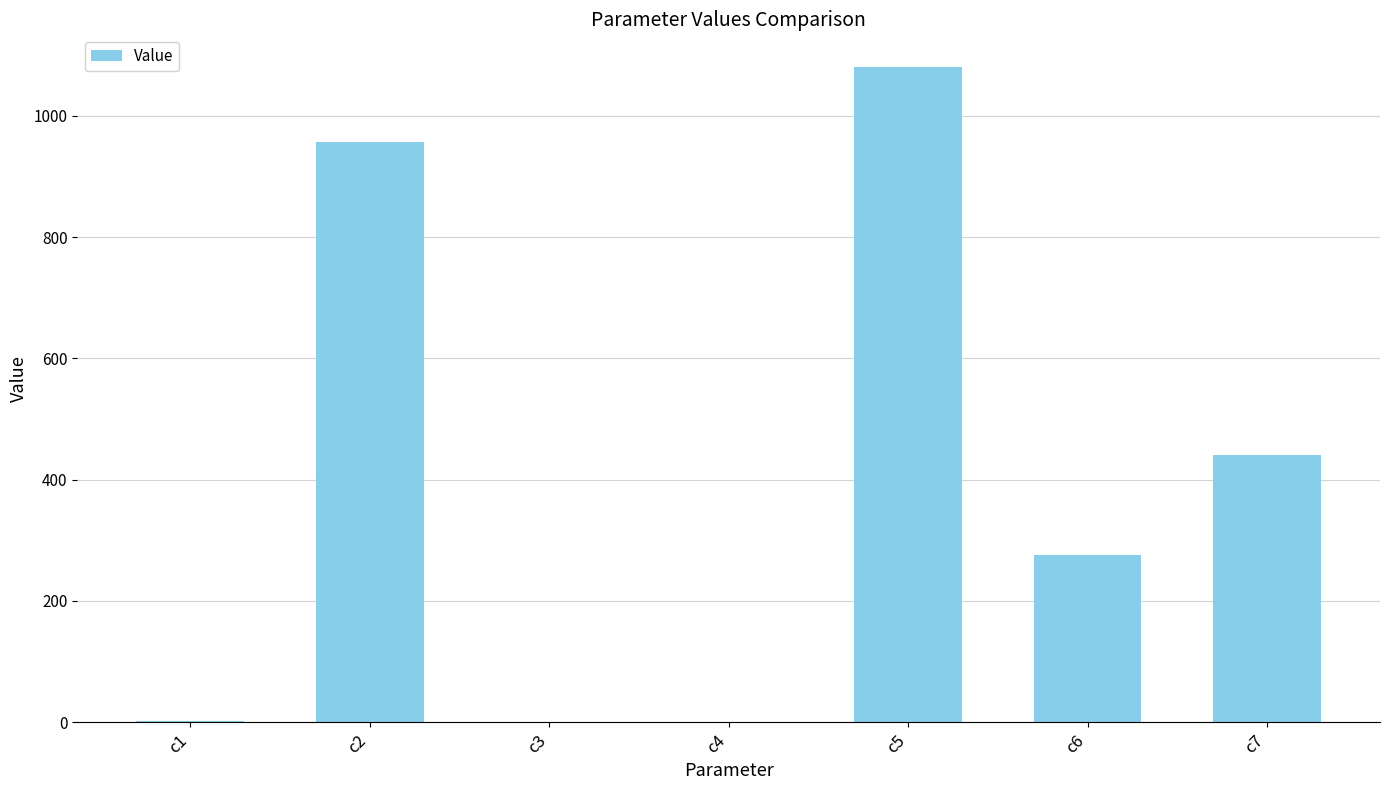

What is the greatest value displayed?

1080.3